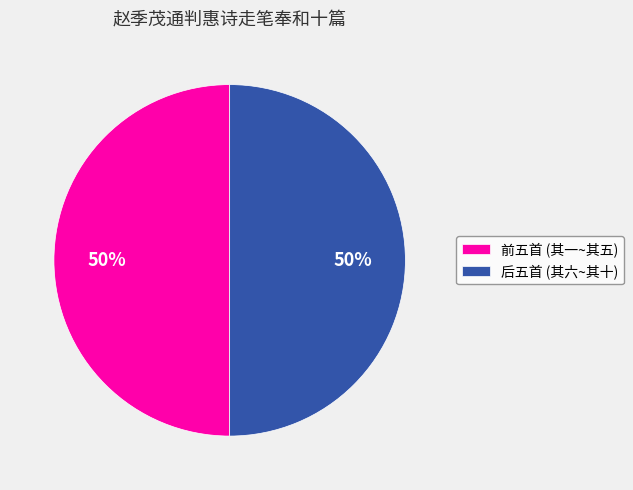

What percentage is the 后五首 (其六~其十) slice, to the nearest percent?

50%